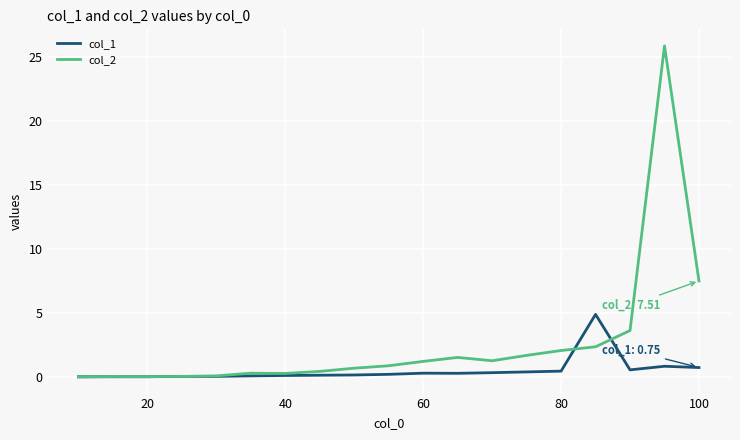

Which series has the largest range (max minus min)?

col_2